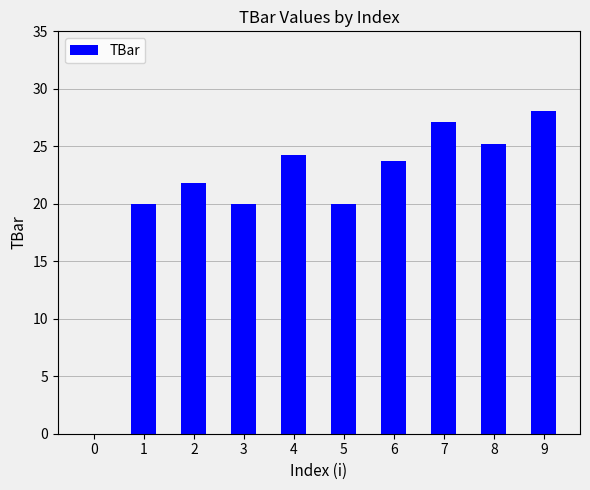

How many values are above zero?

9